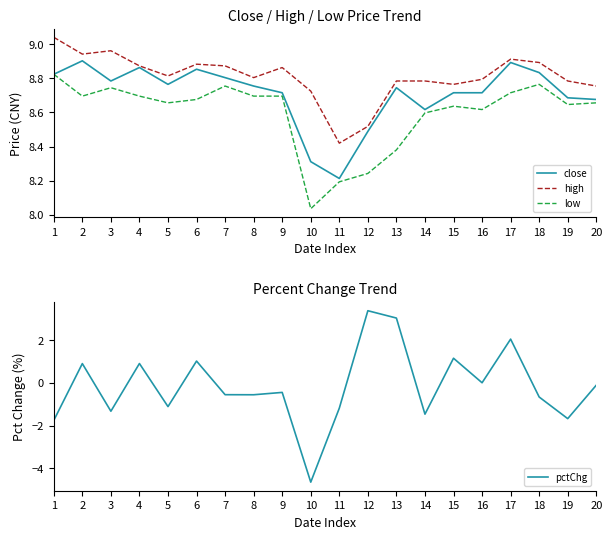

Reading right to left, extract all data points from this chart.

close: 20=8.7	19=8.7	18=8.8	17=8.9	16=8.7	15=8.7	14=8.6	13=8.7	12=8.5	11=8.2	10=8.3	9=8.7	8=8.8	7=8.8	6=8.9	5=8.8	4=8.9	3=8.8	2=8.9	1=8.8
high: 20=8.8	19=8.8	18=8.9	17=8.9	16=8.8	15=8.8	14=8.8	13=8.8	12=8.5	11=8.4	10=8.7	9=8.9	8=8.8	7=8.9	6=8.9	5=8.8	4=8.9	3=9.0	2=8.9	1=9.0
low: 20=8.7	19=8.6	18=8.8	17=8.7	16=8.6	15=8.6	14=8.6	13=8.4	12=8.2	11=8.2	10=8.0	9=8.7	8=8.7	7=8.8	6=8.7	5=8.7	4=8.7	3=8.7	2=8.7	1=8.8
pctChg: 20=-0.1	19=-1.7	18=-0.7	17=2.0	16=0.0	15=1.1	14=-1.5	13=3.0	12=3.4	11=-1.2	10=-4.6	9=-0.5	8=-0.6	7=-0.6	6=1.0	5=-1.1	4=0.9	3=-1.3	2=0.9	1=-1.8